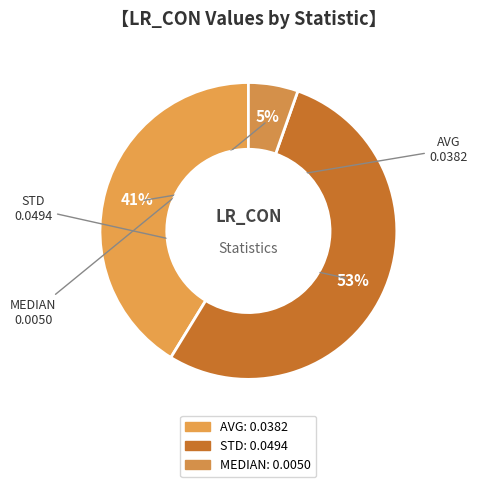

What is the largest slice in the pie chart?

STD